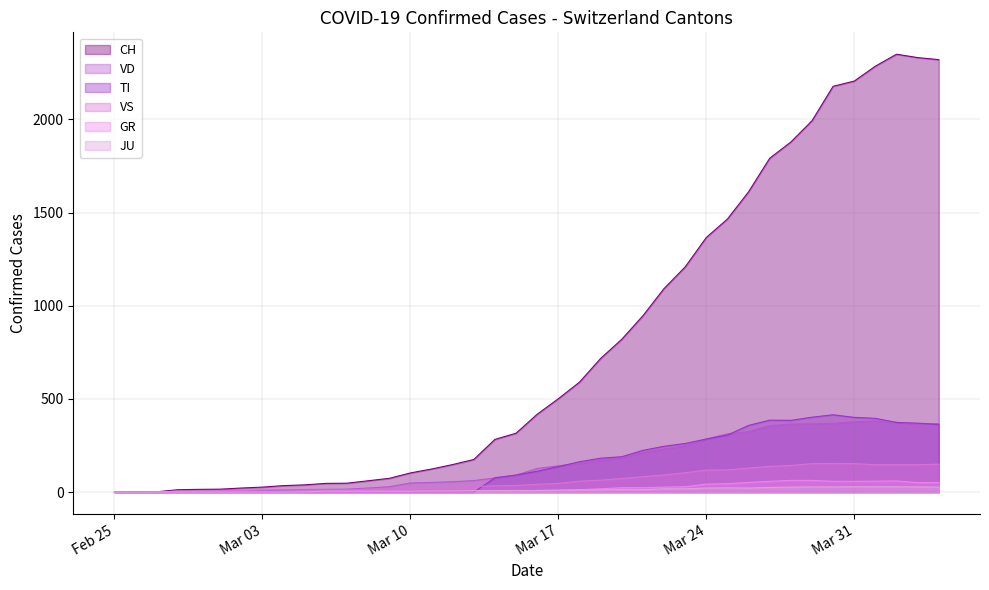

Count the number of data series in this chart.

6